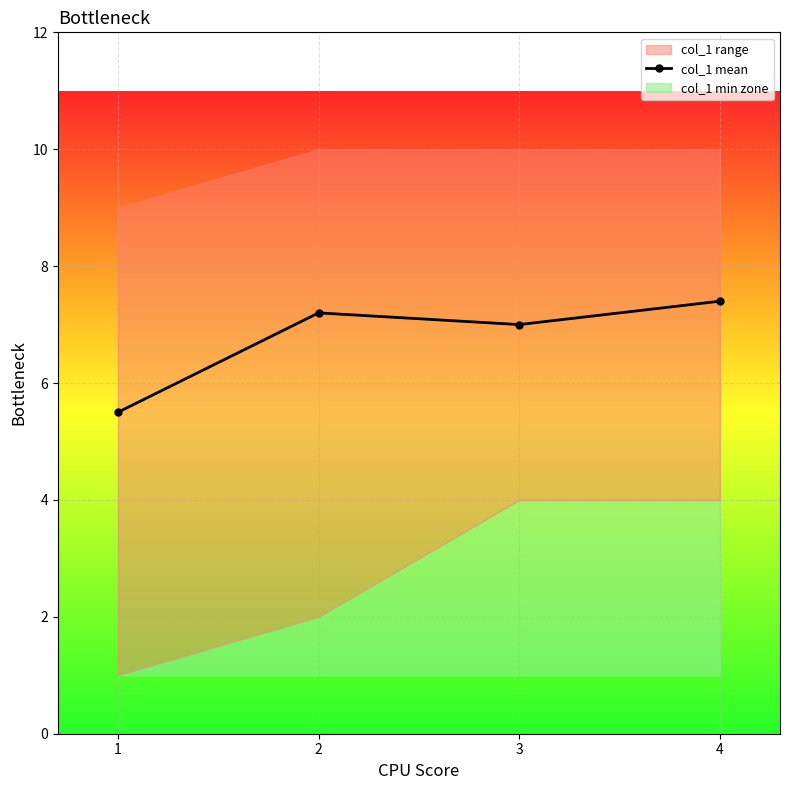

Rank the categories by value from lowest to highest.

1, 3, 2, 4